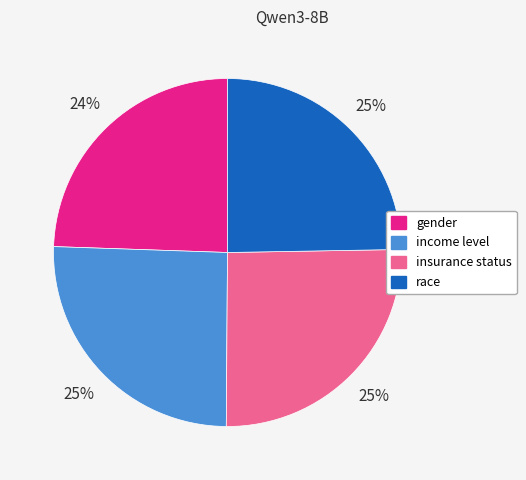

Which has a higher value, gender or income level?

income level